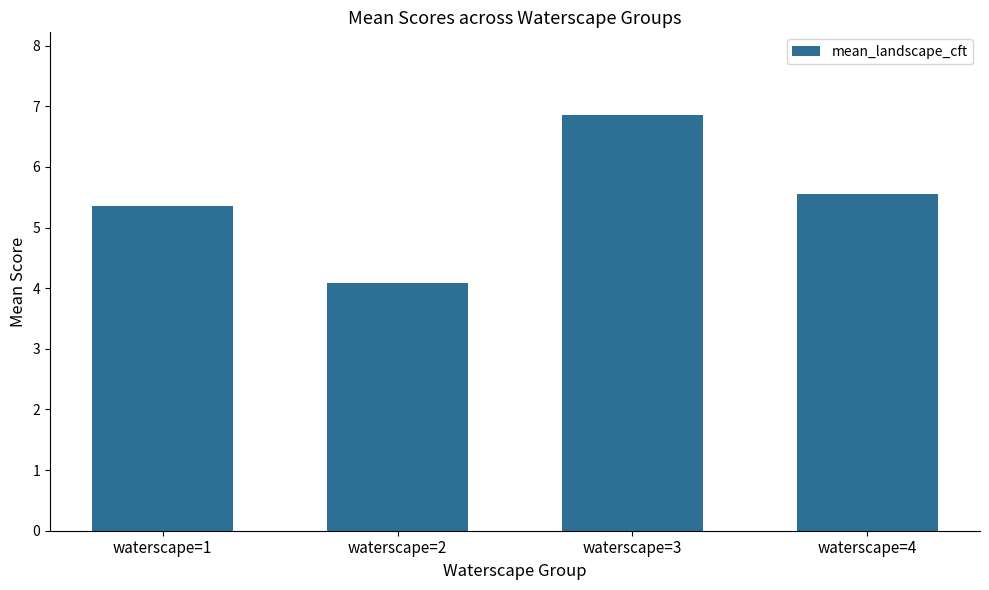

Rank the categories by value from lowest to highest.

waterscape=2, waterscape=1, waterscape=4, waterscape=3